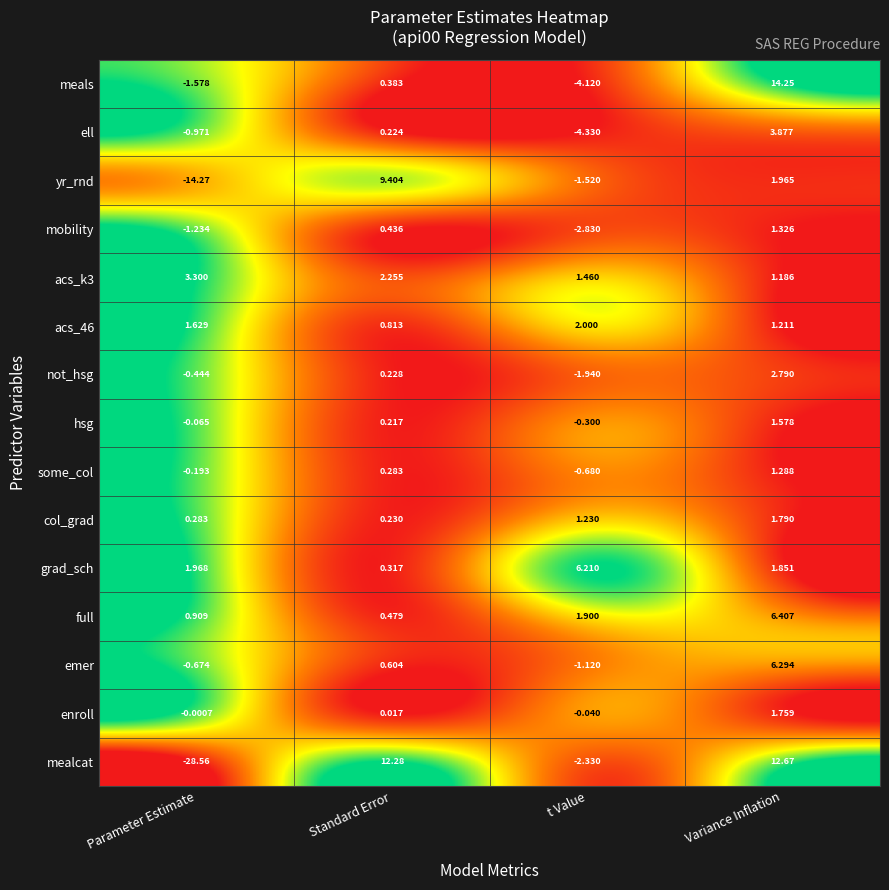

Where is not_hsg nearest to the value 0?

Standard Error